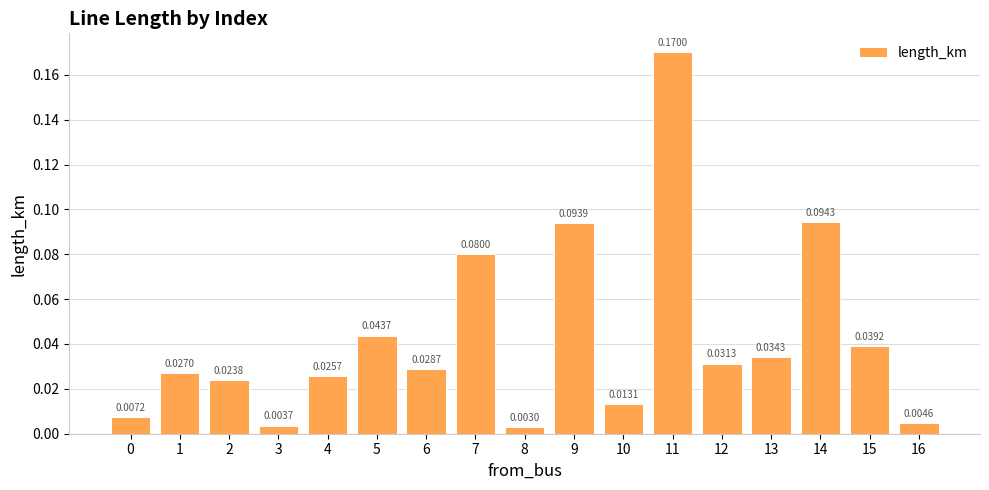

Which label corresponds to the largest value in the chart?

11